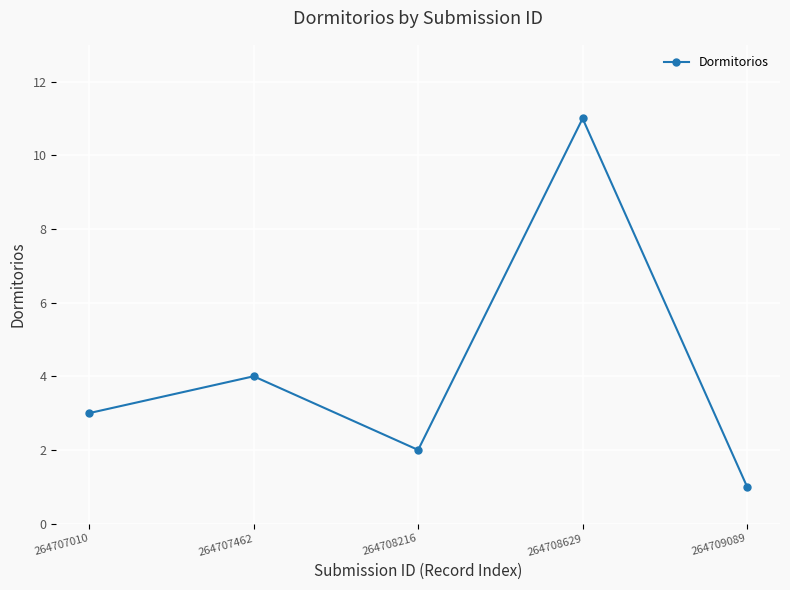

Between 264707462 and 264707010, which is larger?

264707462